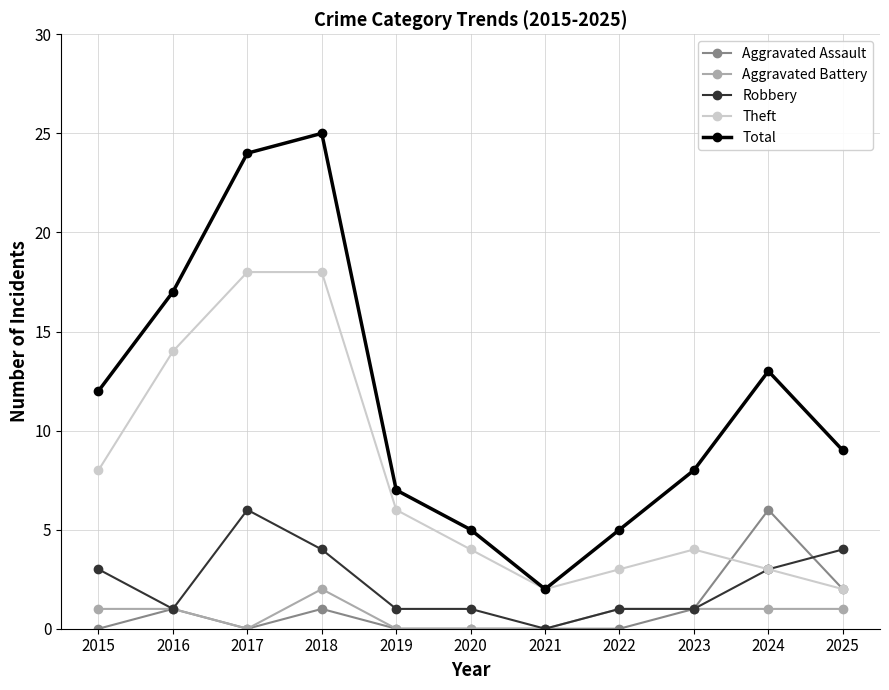

What is the minimum value for Theft?

2